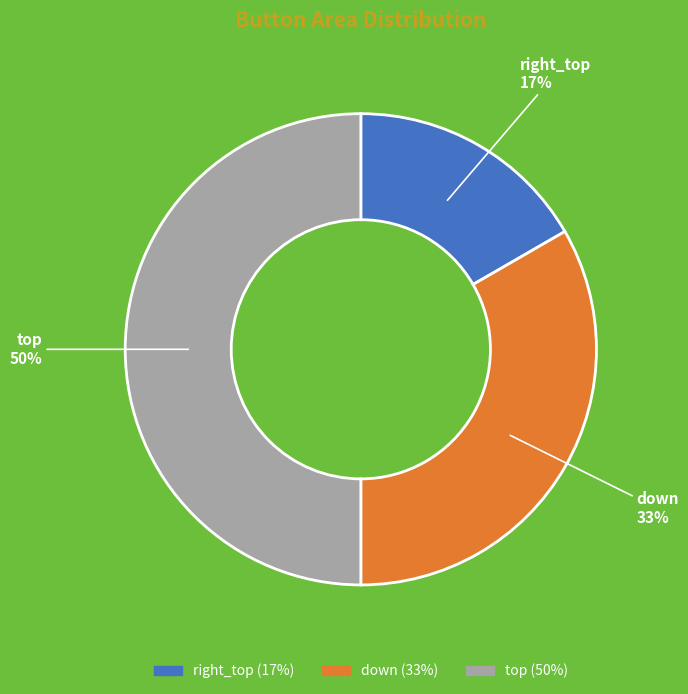

Is right_top the majority of the pie?

No